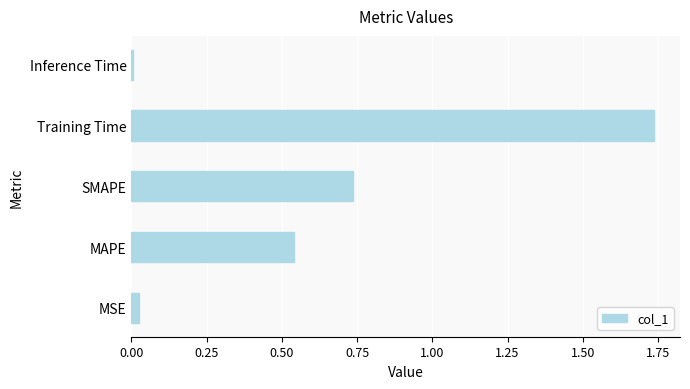

The chart shows a value of 0.9 at Training Time. True or false?

False